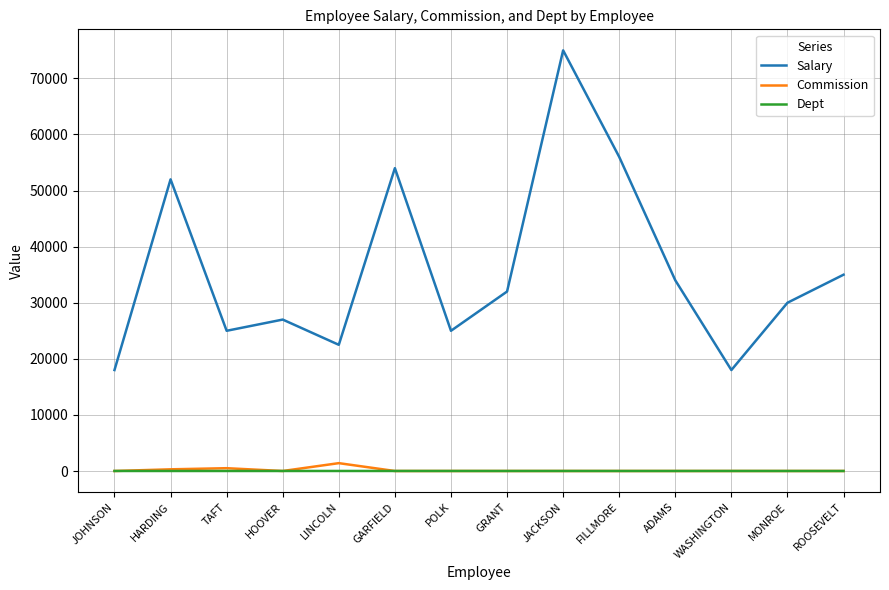

Between HARDING and HOOVER, which series saw the biggest shift?

Salary